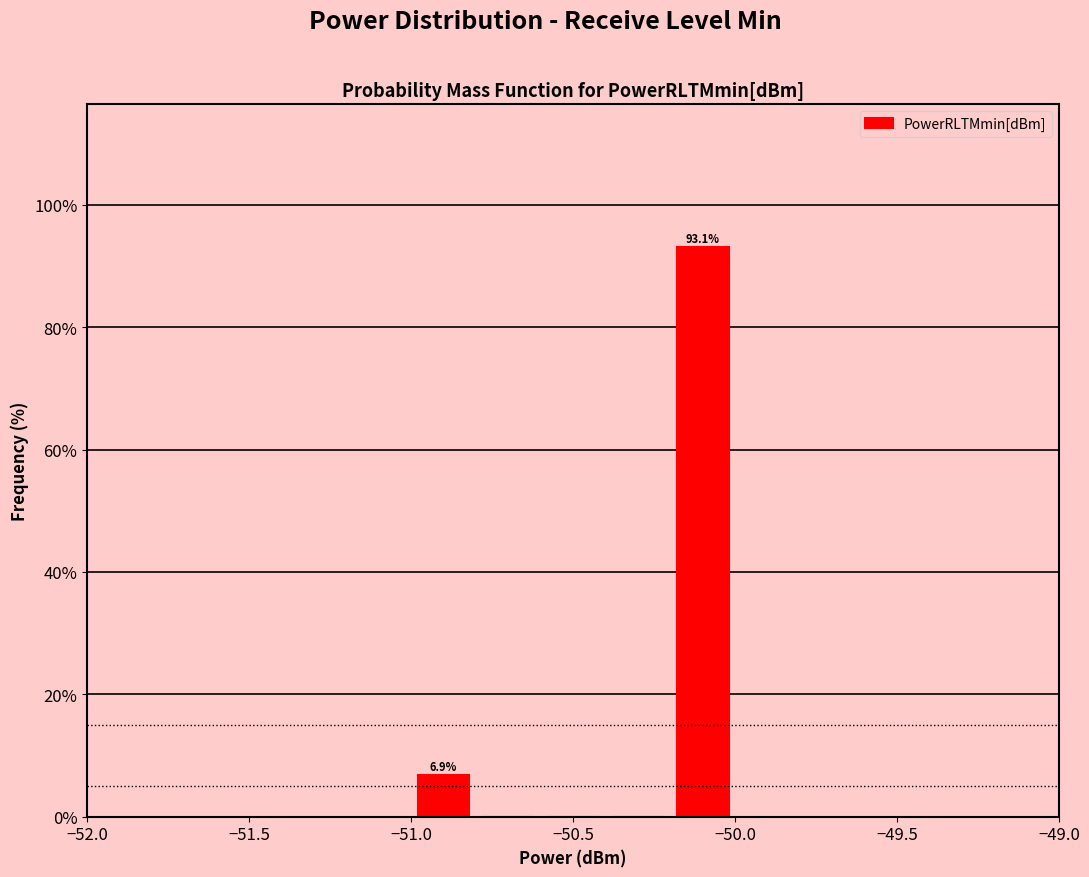

Which range on the x-axis has the tallest bar?

-50.2 to -50.0